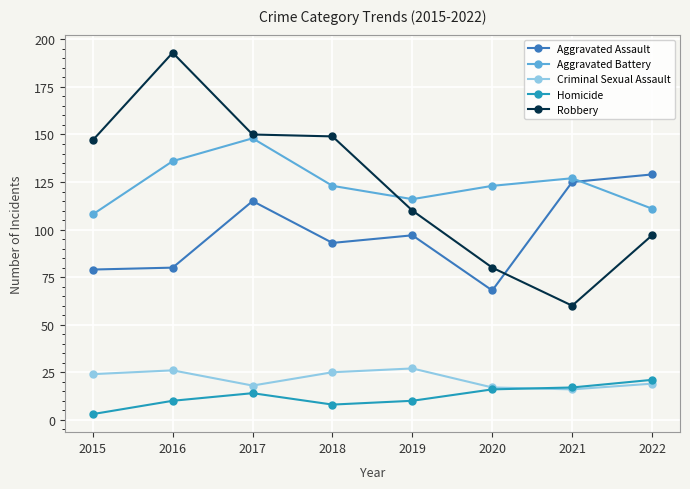

What is the highest value of the Aggravated Assault series?

129